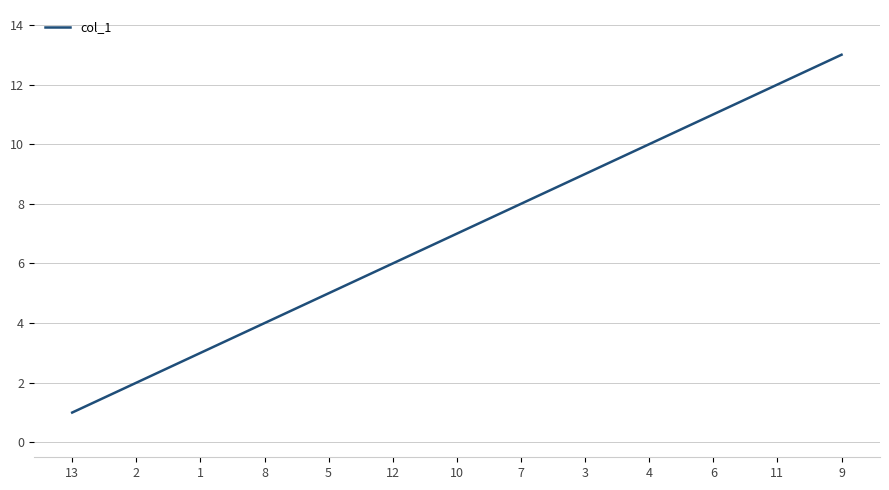

What is the sum of all values?

91